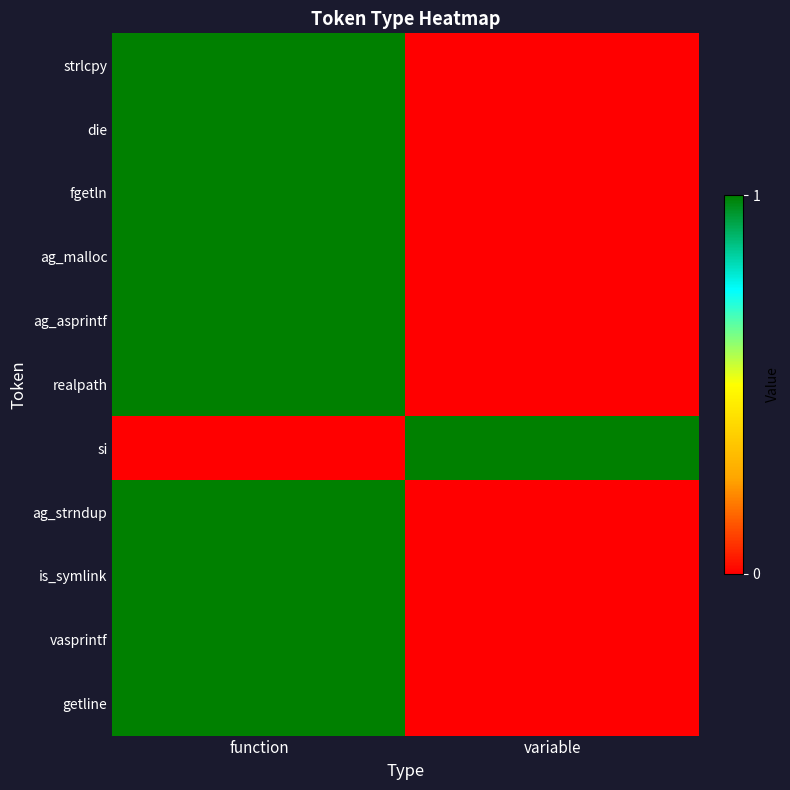

Reading left to right, extract all data points from this chart.

strlcpy: function=1	variable=0
die: function=1	variable=0
fgetln: function=1	variable=0
ag_malloc: function=1	variable=0
ag_asprintf: function=1	variable=0
realpath: function=1	variable=0
si: function=0	variable=1
ag_strndup: function=1	variable=0
is_symlink: function=1	variable=0
vasprintf: function=1	variable=0
getline: function=1	variable=0